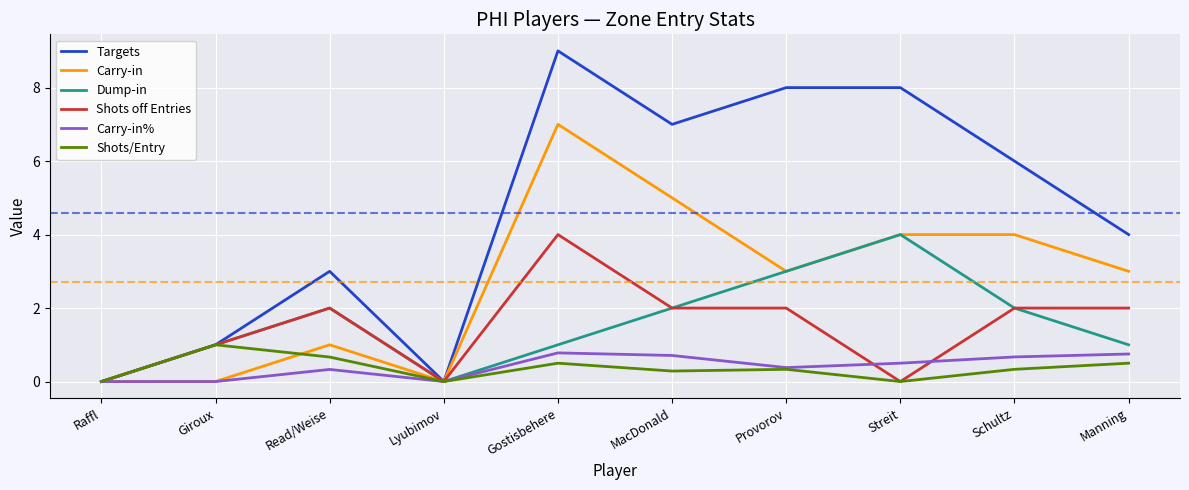

What is the sum of the Shots off Entries values at Provorov and Read/Weise?

4.0